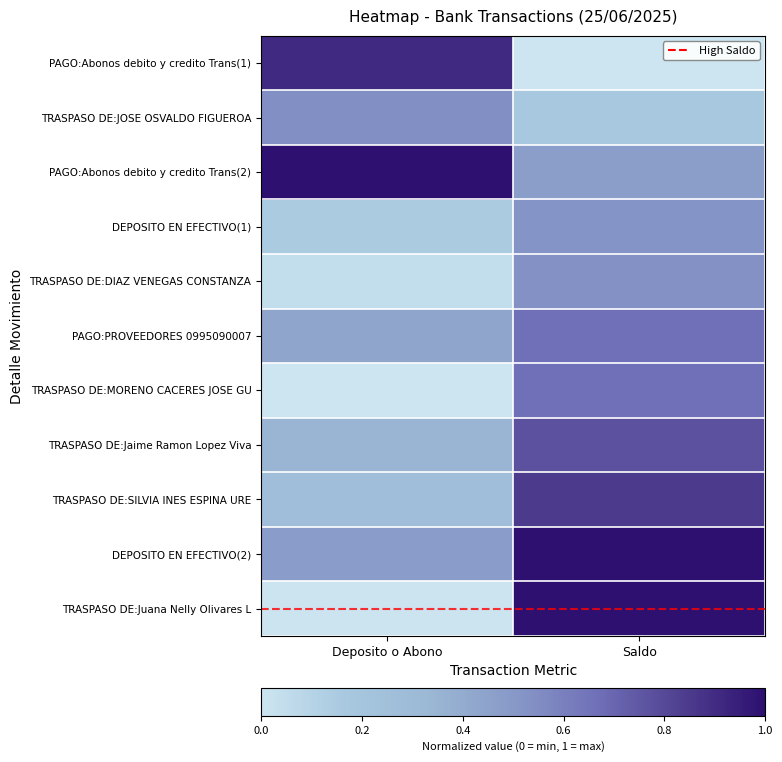

Rank the series at Saldo from lowest to highest value.

PAGO:Abonos debito y credito Trans(1), TRASPASO DE:JOSE OSVALDO FIGUEROA, PAGO:Abonos debito y credito Trans(2), DEPOSITO EN EFECTIVO(1), TRASPASO DE:DIAZ VENEGAS CONSTANZA, PAGO:PROVEEDORES 0995090007, TRASPASO DE:MORENO CACERES JOSE GU, TRASPASO DE:Jaime Ramon Lopez Viva, TRASPASO DE:SILVIA INES ESPINA URE, DEPOSITO EN EFECTIVO(2), TRASPASO DE:Juana Nelly Olivares L